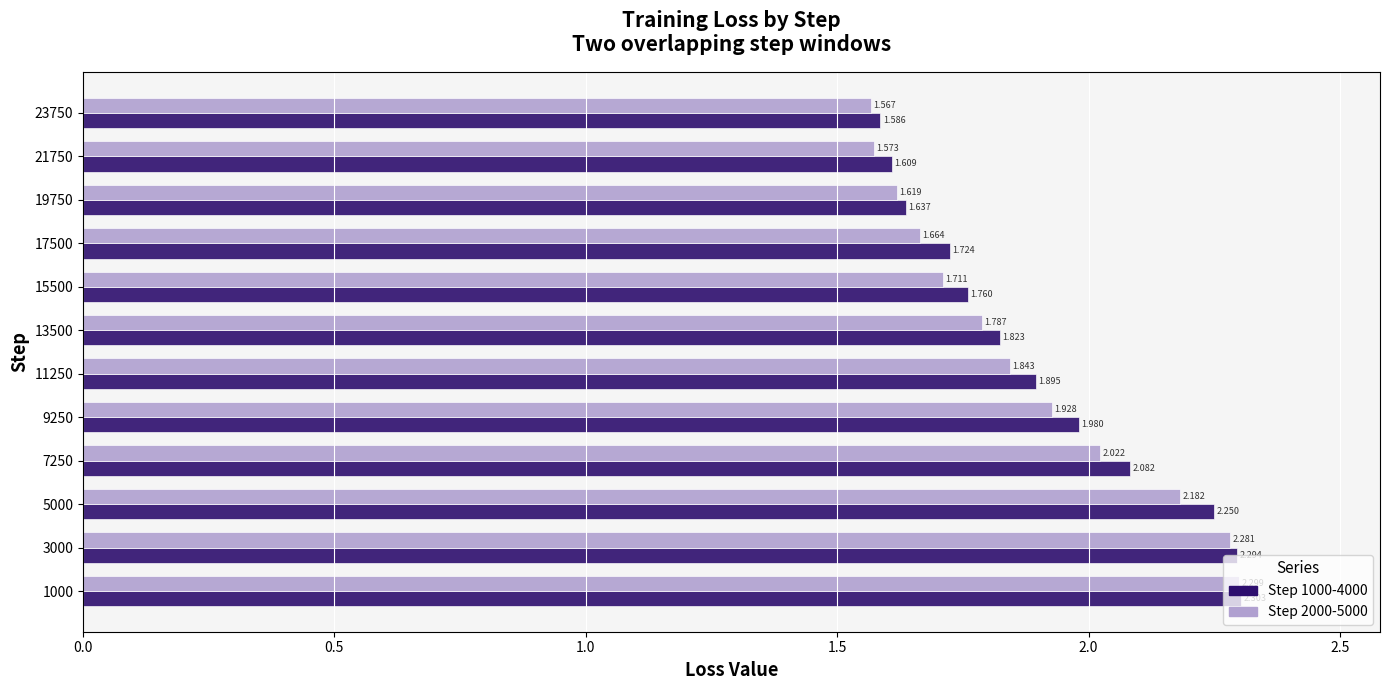

At how many categories does at least one series exceed 2?

4